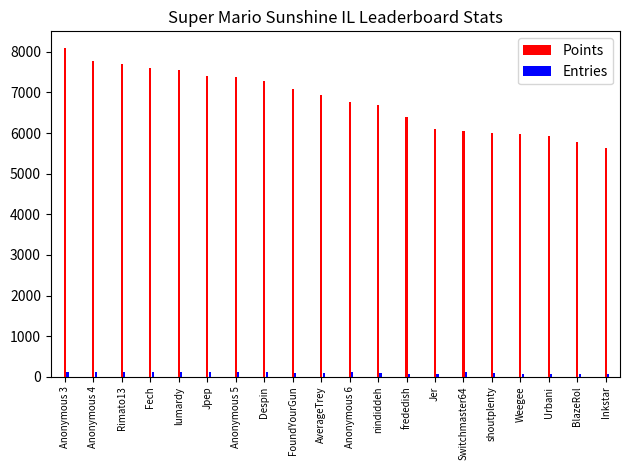

Which series has the largest range (max minus min)?

Points